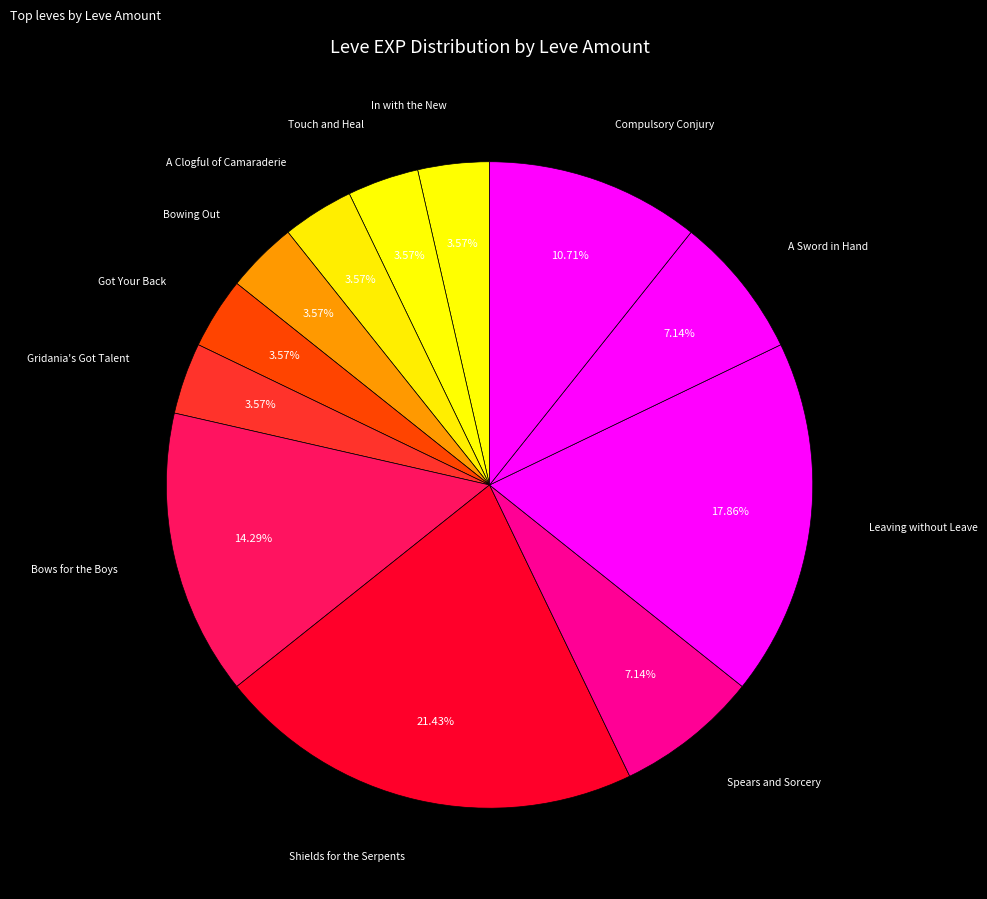

How many segments does this pie chart have?

12